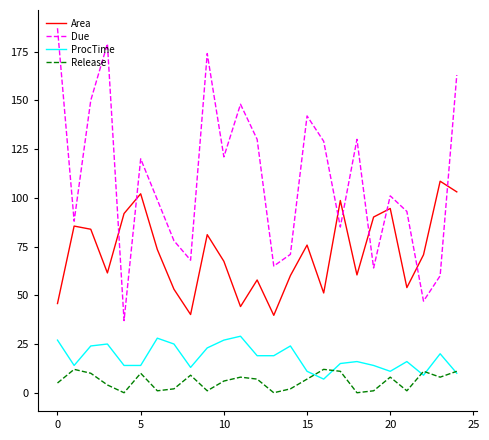

Which series has the largest total across all categories?

Due